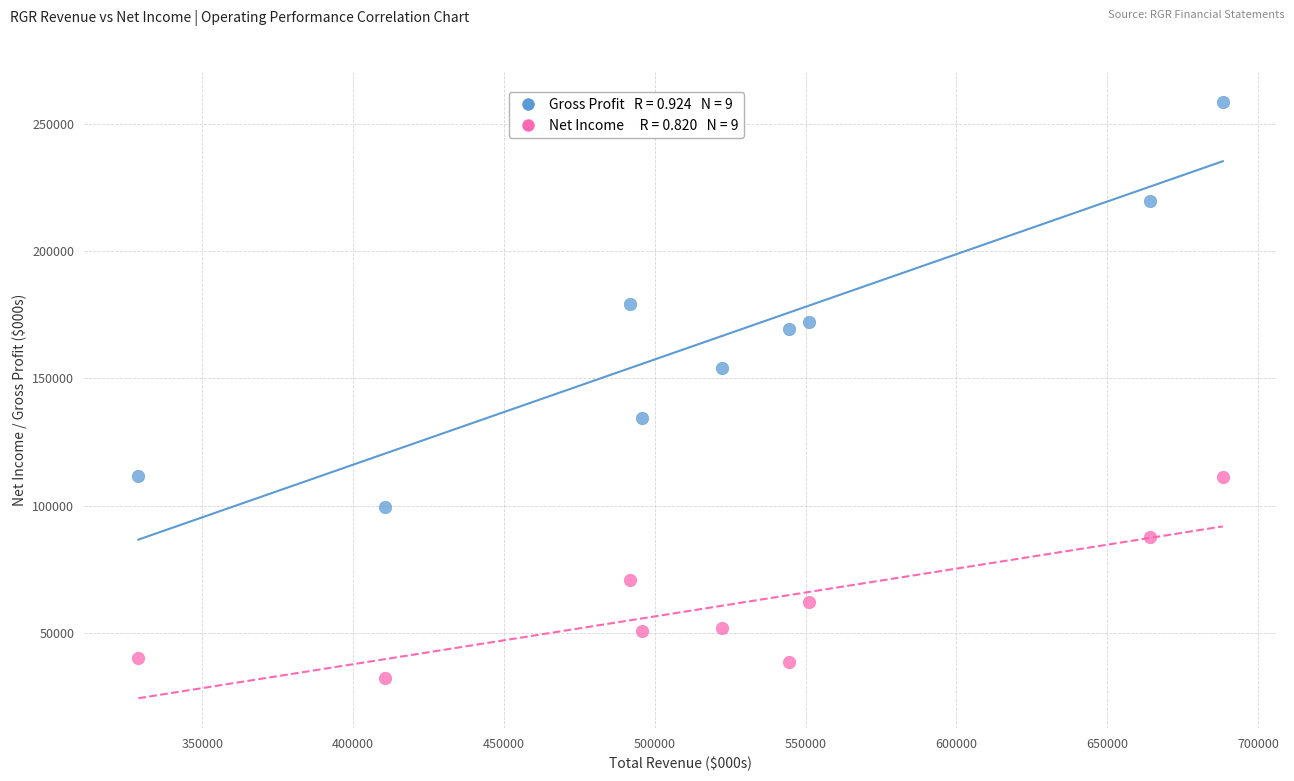

Across all data points, what is the range of Y values (max minus min)?

226300